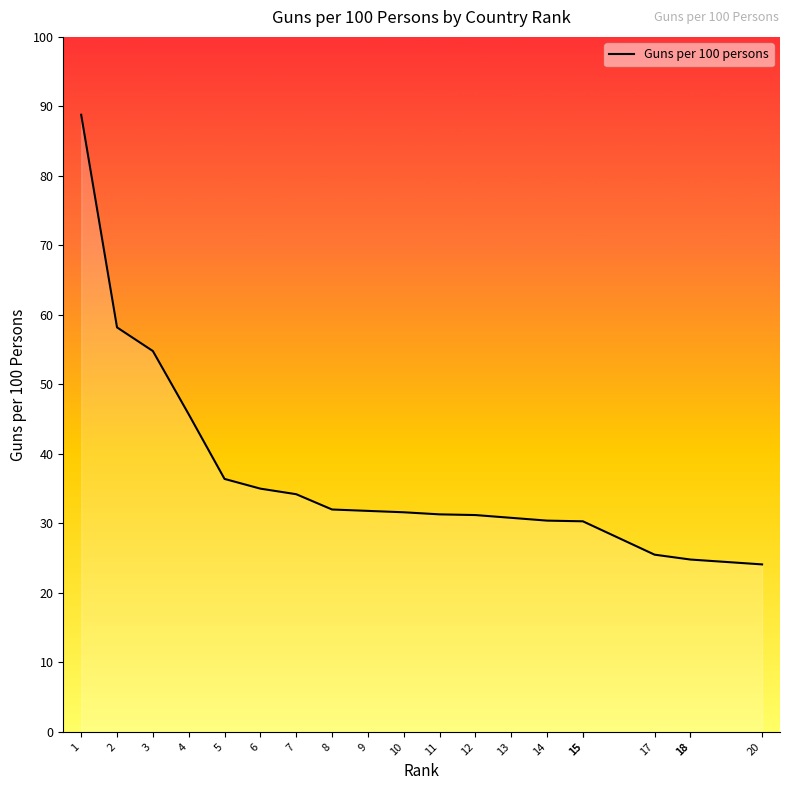

Does the chart have visible grid lines?

No